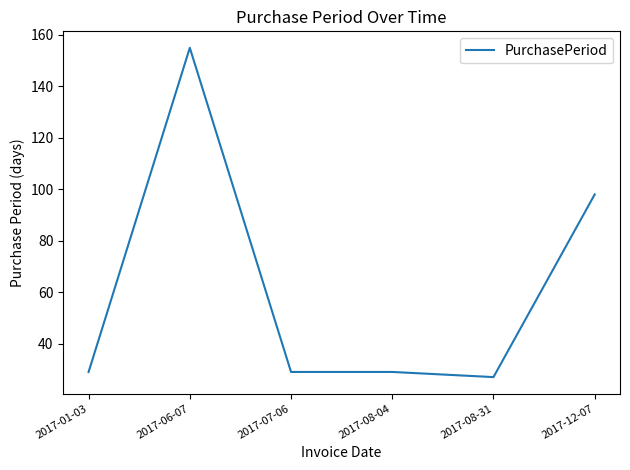

What is the minimum value shown in the chart?

27